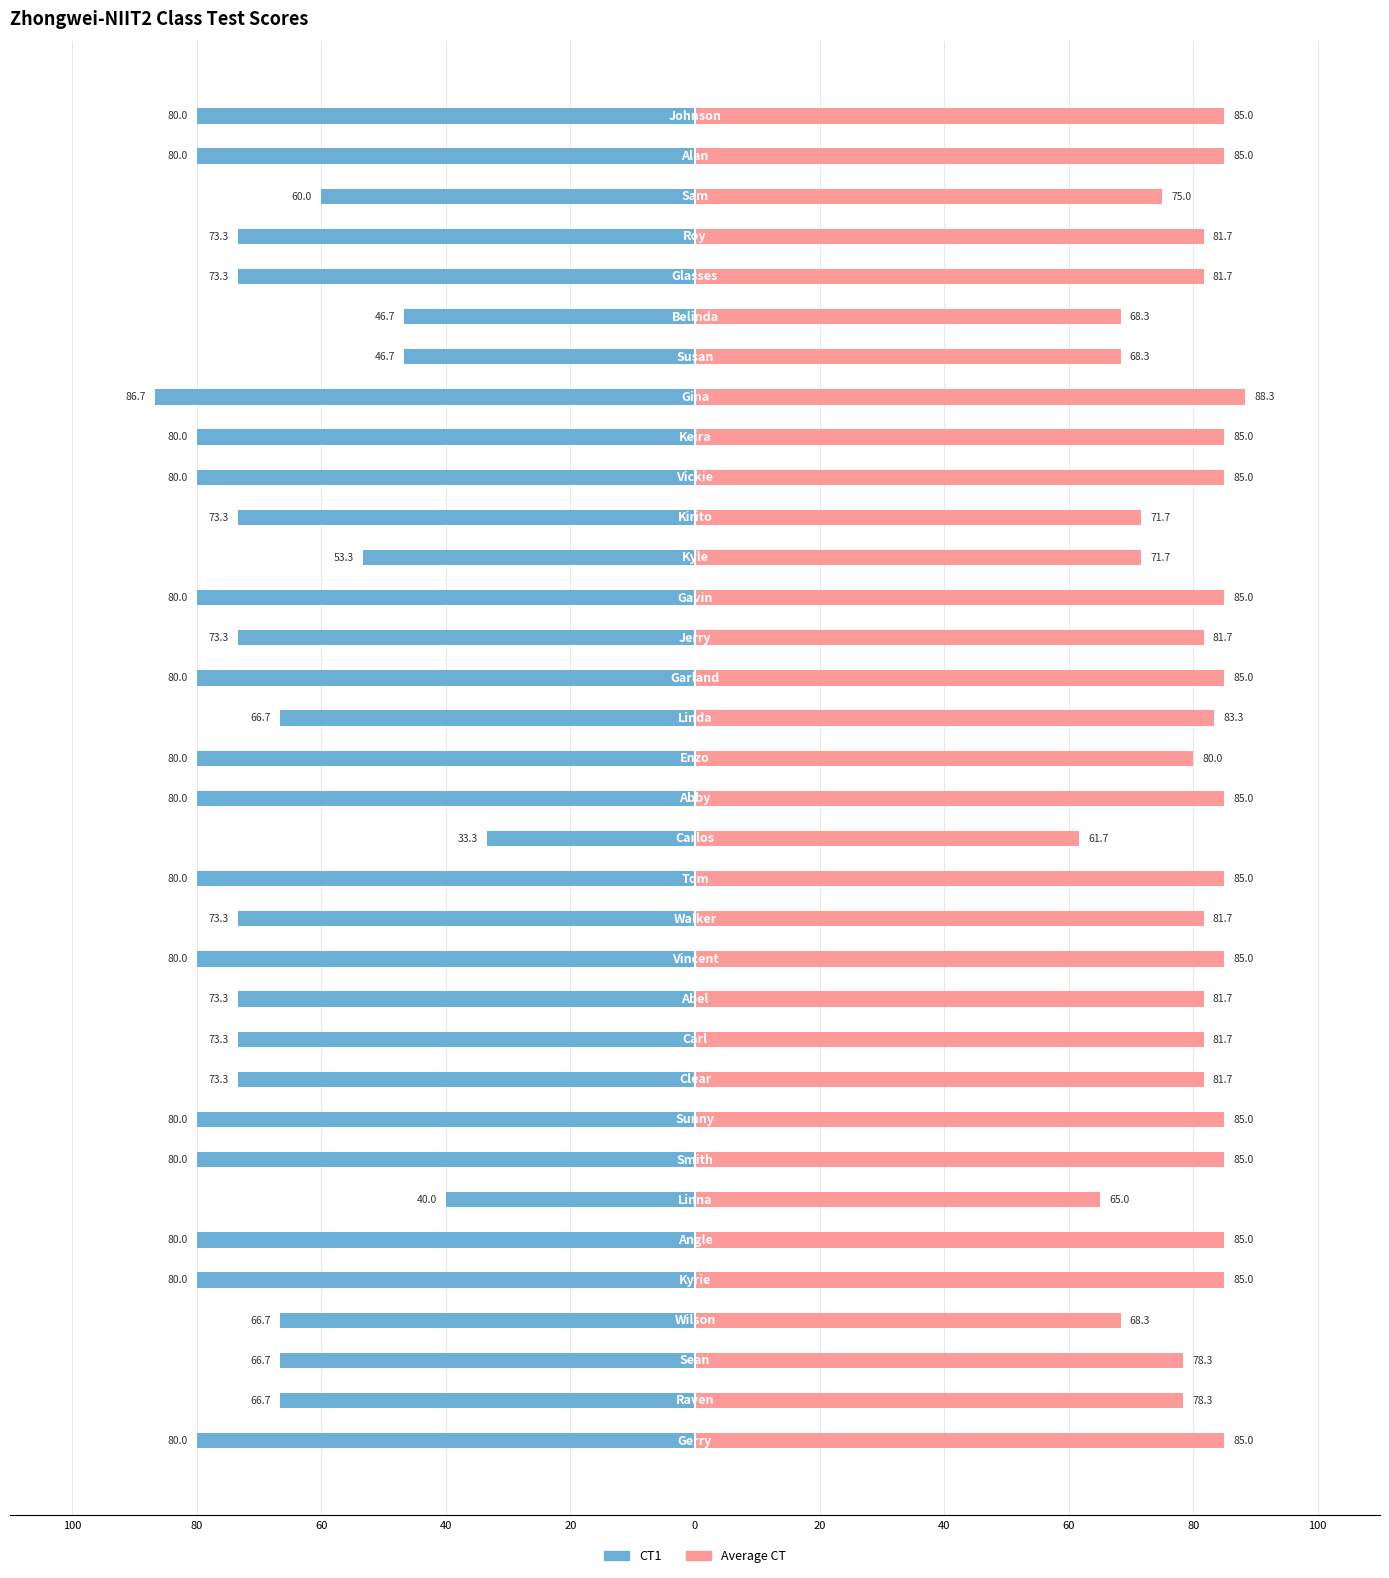

What is the difference between the maximum and minimum values in the CT1 series?

53.3